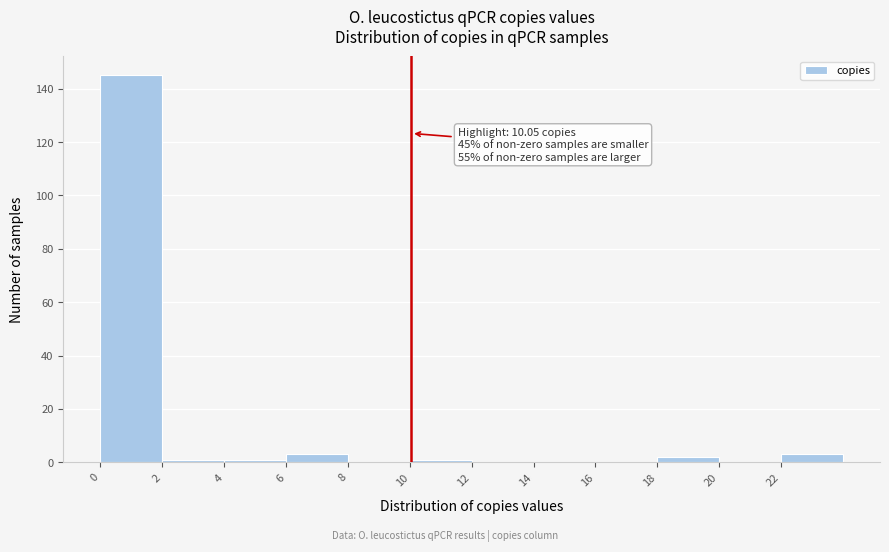

Which range on the x-axis has the tallest bar?

0 to 2